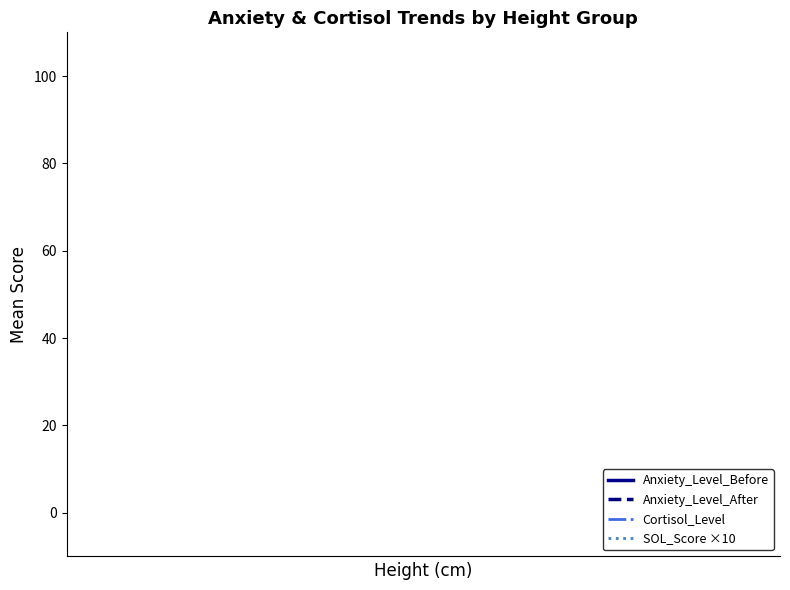

Which series has the widest spread of values?

SOL_Score ×10